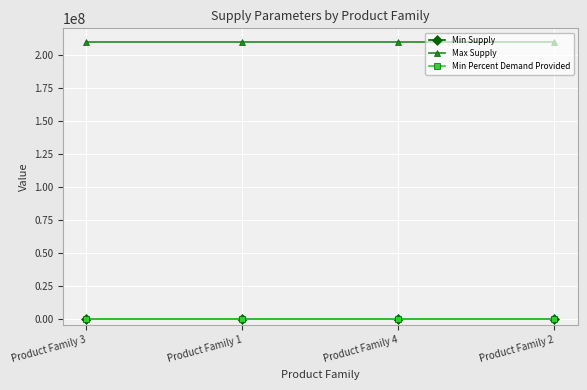

Does the chart have visible grid lines?

Yes